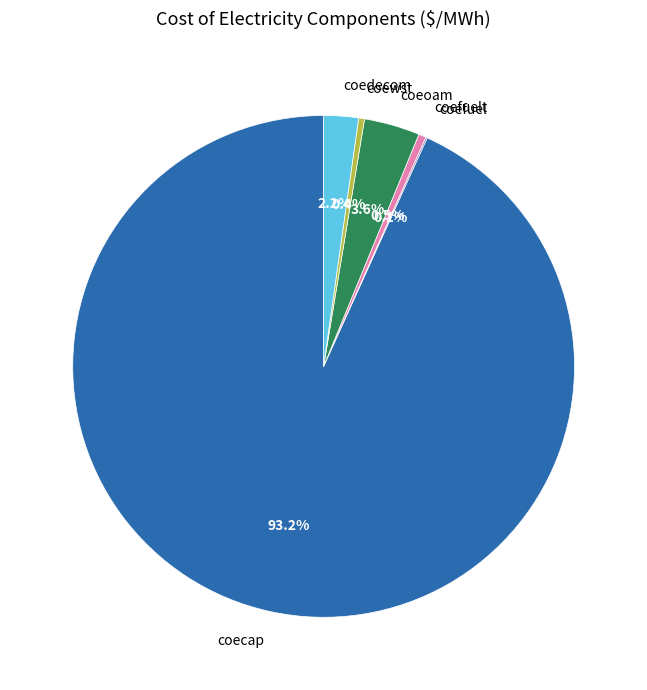

Which category has the biggest portion of the pie?

coecap